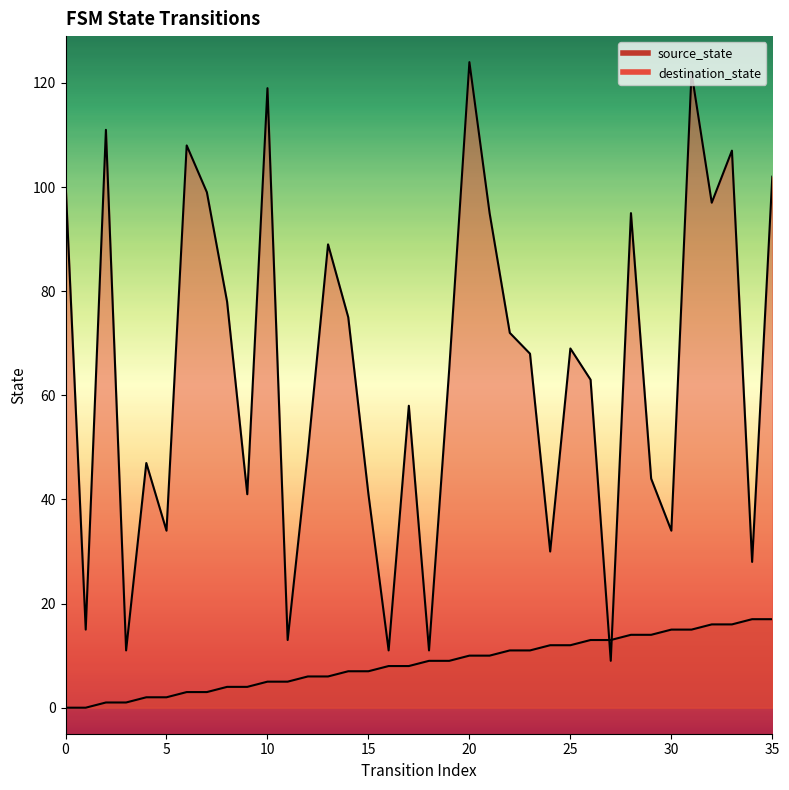

How many data points in destination_state are above 68?

17